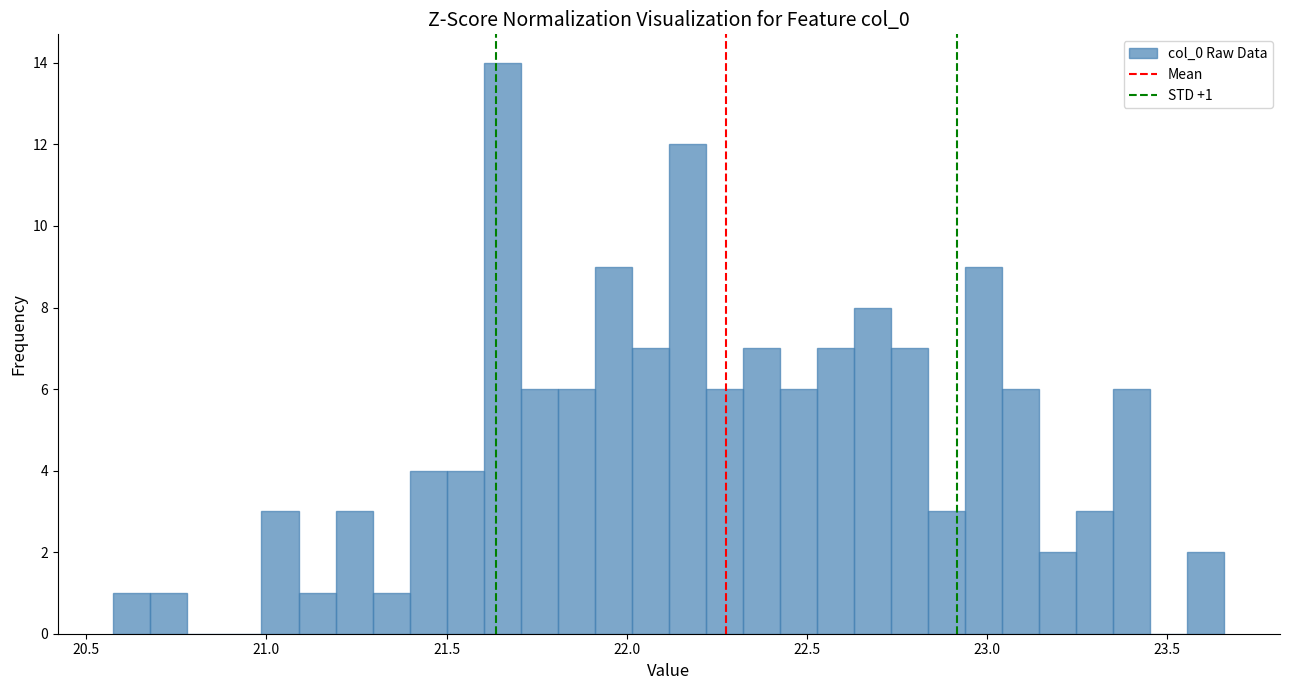

Read against the x-axis, roughly where is the centre of the tallest bar?

21.65